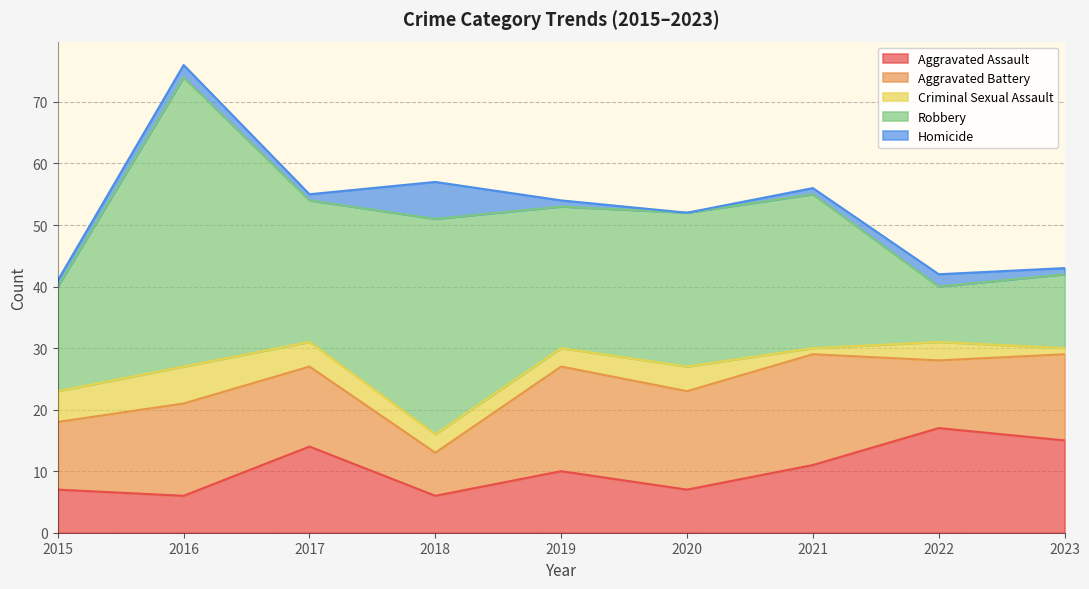

In Criminal Sexual Assault, how many points are higher than both neighbors (excluding endpoints)?

3